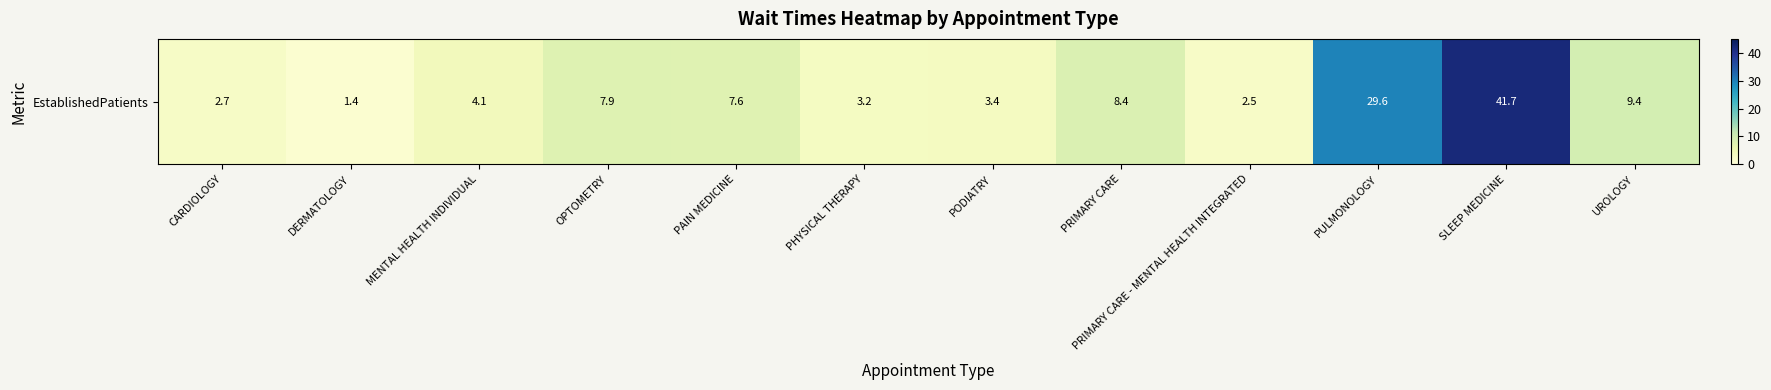

What is the minimum value shown in the chart?

1.4